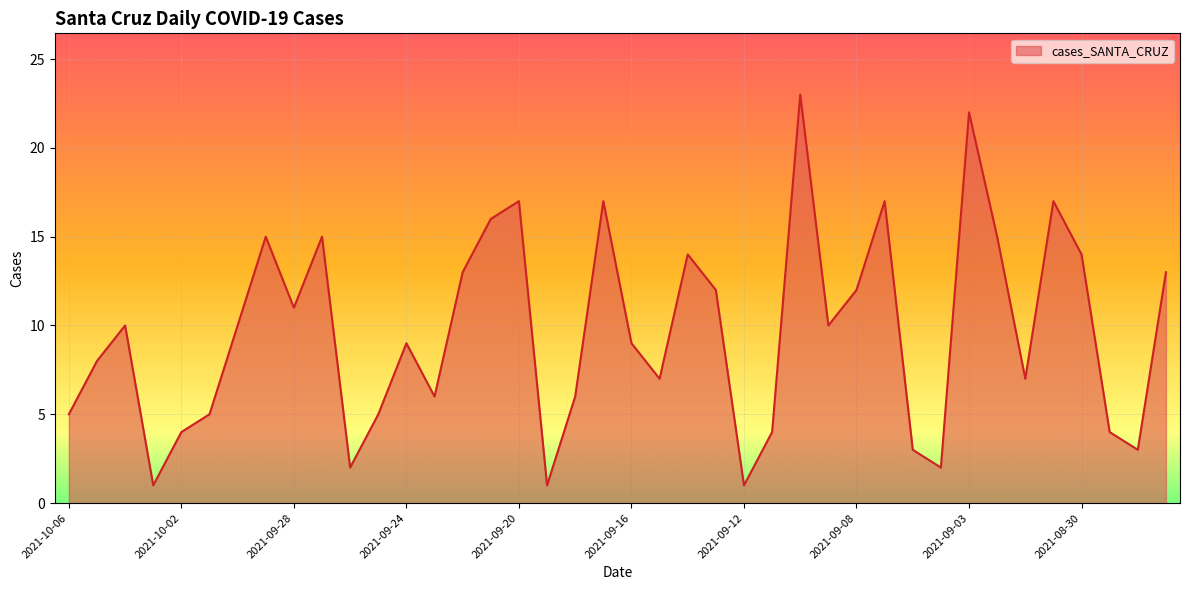

What is the maximum value shown in the chart?

23